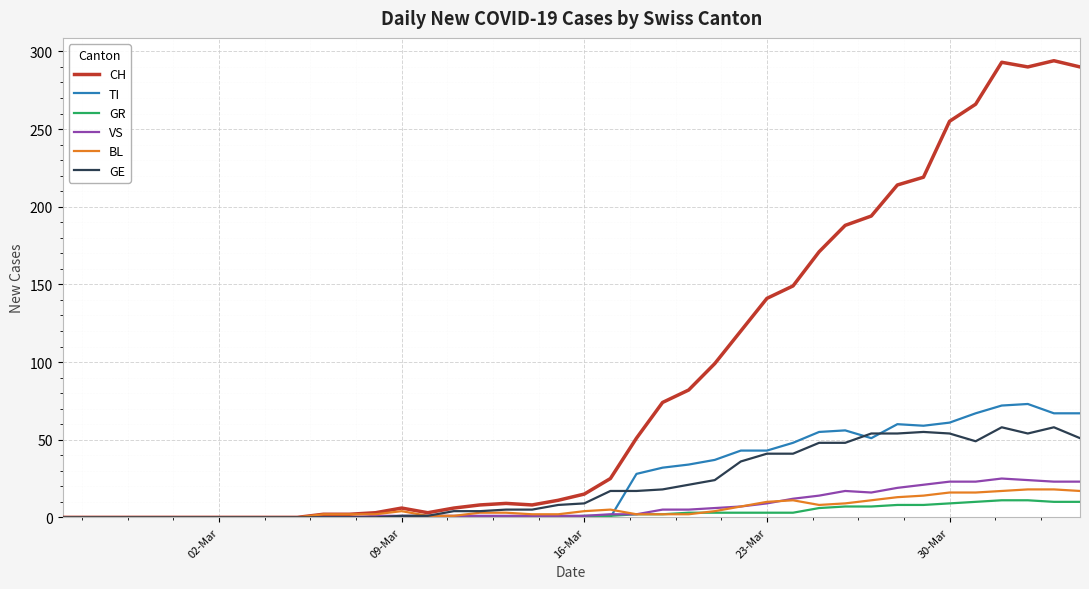

Which series has the widest spread of values?

CH